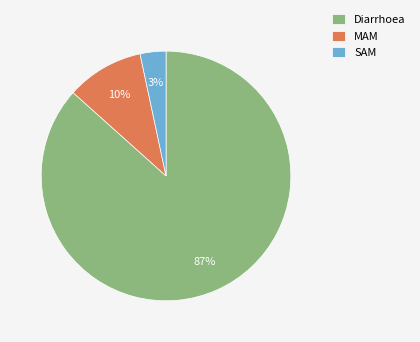

Rank the categories by value from lowest to highest.

SAM, MAM, Diarrhoea